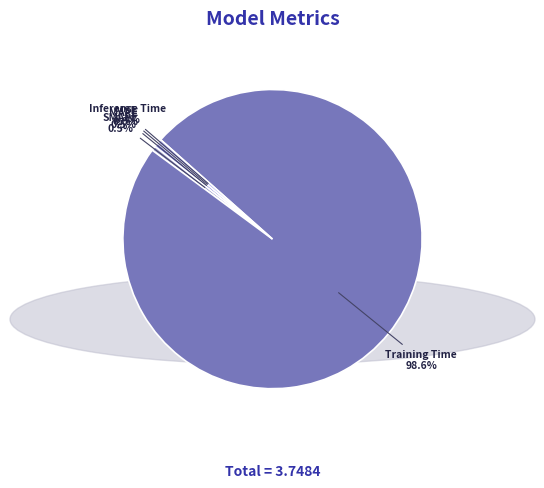

Between SMAPE and Training Time, which is larger?

Training Time